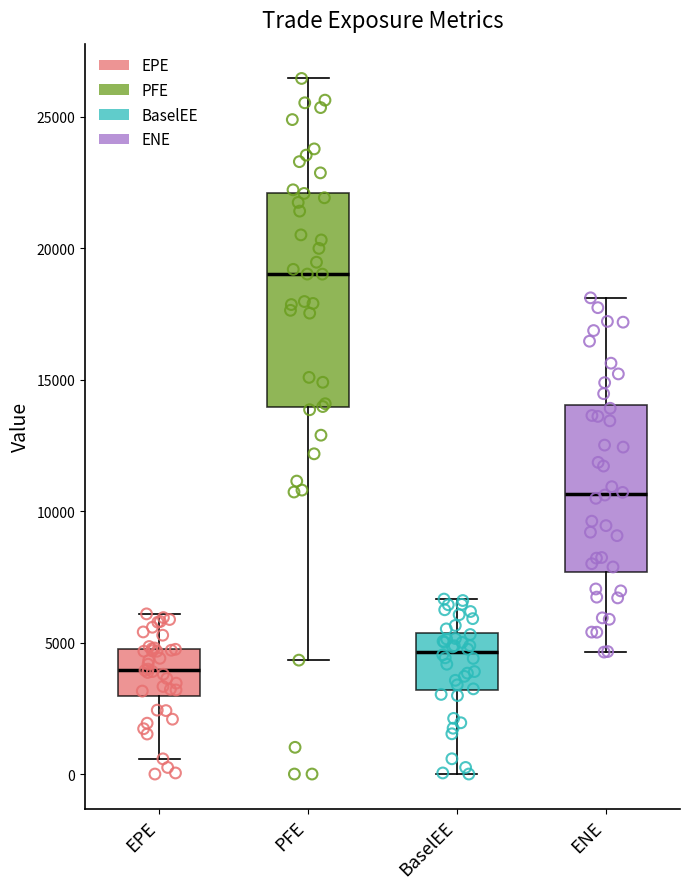

Which box is the tallest, from its lower edge to its upper edge?

PFE